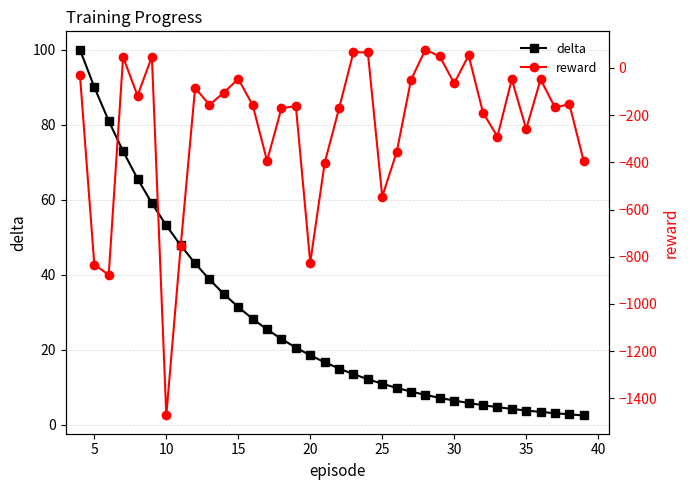

Is it true that delta equals 4.8 at 20?

False